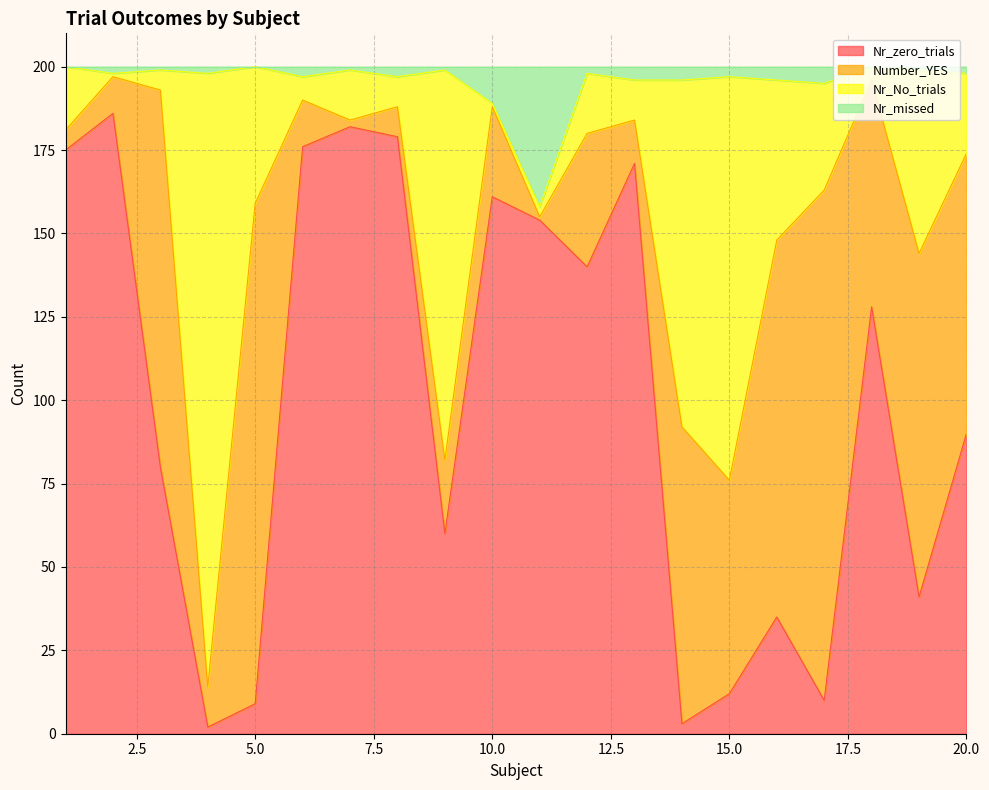

Where does the Nr_No_trials series first go above 180?

1